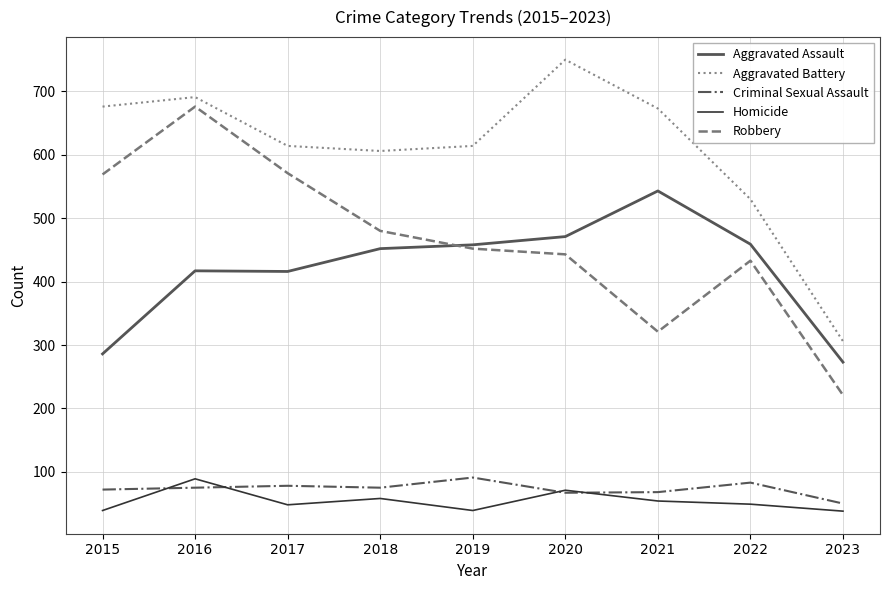

Which category has the highest value across all series?

2020